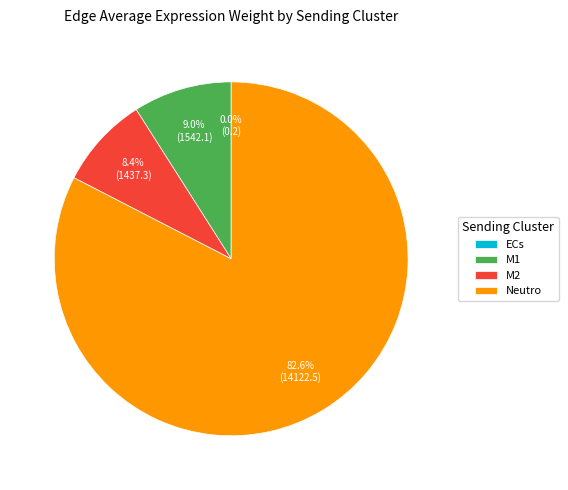

Do Neutro and M2 together represent more than half of the pie?

Yes